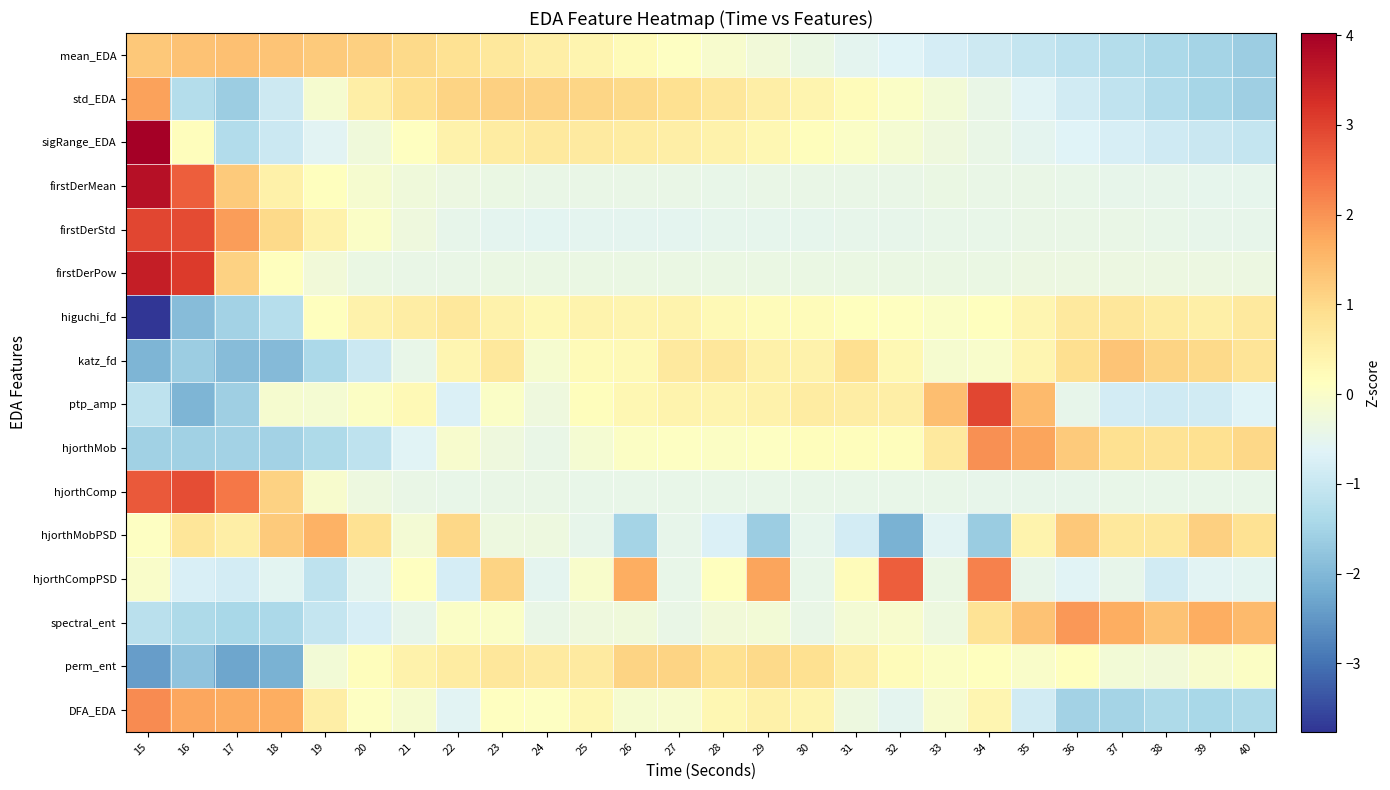

Reading left to right, list all the values displayed in this chart.

mean_EDA: 15=1.3	16=1.4	17=1.4	18=1.3	19=1.2	20=1.1	21=1.0	22=0.9	23=0.7	24=0.5	25=0.4	26=0.2	27=0.1	28=-0.1	29=-0.2	30=-0.4	31=-0.5	32=-0.6	33=-0.8	34=-0.9	35=-1.0	36=-1.2	37=-1.3	38=-1.4	39=-1.5	40=-1.6
std_EDA: 15=1.8	16=-1.3	17=-1.6	18=-0.9	19=-0.1	20=0.5	21=0.9	22=1.1	23=1.1	24=1.1	25=1.1	26=1.0	27=0.9	28=0.7	29=0.6	30=0.4	31=0.2	32=0.0	33=-0.2	34=-0.4	35=-0.6	36=-0.9	37=-1.1	38=-1.3	39=-1.5	40=-1.6
sigRange_EDA: 15=4.0	16=0.2	17=-1.3	18=-1.0	19=-0.6	20=-0.2	21=0.1	22=0.4	23=0.6	24=0.7	25=0.6	26=0.6	27=0.5	28=0.4	29=0.3	30=0.2	31=0.0	32=-0.1	33=-0.3	34=-0.4	35=-0.5	36=-0.6	37=-0.8	38=-0.9	39=-1.0	40=-1.1
firstDerMean: 15=3.7	16=2.6	17=1.2	18=0.5	19=0.1	20=-0.1	21=-0.2	22=-0.3	23=-0.4	24=-0.4	25=-0.4	26=-0.4	27=-0.4	28=-0.4	29=-0.4	30=-0.4	31=-0.4	32=-0.4	33=-0.4	34=-0.4	35=-0.4	36=-0.4	37=-0.5	38=-0.5	39=-0.5	40=-0.5
firstDerStd: 15=2.9	16=2.9	17=1.9	18=1.0	19=0.4	20=0.0	21=-0.3	22=-0.4	23=-0.5	24=-0.5	25=-0.5	26=-0.5	27=-0.5	28=-0.5	29=-0.5	30=-0.5	31=-0.5	32=-0.5	33=-0.4	34=-0.4	35=-0.4	36=-0.4	37=-0.4	38=-0.4	39=-0.5	40=-0.5
firstDerPow: 15=3.5	16=3.1	17=1.1	18=0.1	19=-0.2	20=-0.4	21=-0.4	22=-0.4	23=-0.4	24=-0.4	25=-0.4	26=-0.4	27=-0.4	28=-0.4	29=-0.4	30=-0.4	31=-0.4	32=-0.4	33=-0.4	34=-0.4	35=-0.4	36=-0.3	37=-0.3	38=-0.3	39=-0.3	40=-0.3
higuchi_fd: 15=-3.8	16=-1.9	17=-1.5	18=-1.3	19=0.1	20=0.4	21=0.6	22=0.7	23=0.4	24=0.3	25=0.4	26=0.4	27=0.4	28=0.3	29=0.2	30=0.2	31=0.1	32=0.1	33=0.0	34=0.2	35=0.4	36=0.7	37=0.7	38=0.6	39=0.5	40=0.7
katz_fd: 15=-2.1	16=-1.6	17=-1.9	18=-2.0	19=-1.4	20=-1.0	21=-0.4	22=0.3	23=0.7	24=-0.1	25=0.2	26=0.3	27=0.6	28=0.7	29=0.5	30=0.5	31=0.9	32=0.3	33=-0.1	34=-0.0	35=0.4	36=0.9	37=1.3	38=1.1	39=1.0	40=0.8
ptp_amp: 15=-1.1	16=-2.0	17=-1.6	18=-0.1	19=-0.1	20=0.0	21=0.3	22=-0.7	23=0.0	24=-0.3	25=0.2	26=0.3	27=0.4	28=0.4	29=0.4	30=0.6	31=0.6	32=0.6	33=1.4	34=3.0	35=1.5	36=-0.5	37=-0.8	38=-0.9	39=-0.8	40=-0.6
hjorthMob: 15=-1.5	16=-1.5	17=-1.5	18=-1.5	19=-1.4	20=-1.1	21=-0.6	22=-0.1	23=-0.3	24=-0.4	25=-0.1	26=0.0	27=0.1	28=0.1	29=0.1	30=0.2	31=0.2	32=0.2	33=0.7	34=2.0	35=1.8	36=1.2	37=0.9	38=0.8	39=0.9	40=1.0
hjorthComp: 15=2.7	16=2.9	17=2.3	18=1.1	19=-0.1	20=-0.3	21=-0.4	22=-0.4	23=-0.4	24=-0.4	25=-0.4	26=-0.4	27=-0.4	28=-0.4	29=-0.4	30=-0.4	31=-0.4	32=-0.4	33=-0.4	34=-0.5	35=-0.5	36=-0.4	37=-0.4	38=-0.4	39=-0.4	40=-0.4
hjorthMobPSD: 15=0.1	16=0.8	17=0.5	18=1.3	19=1.6	20=0.8	21=-0.2	22=1.0	23=-0.3	24=-0.3	25=-0.4	26=-1.5	27=-0.5	28=-0.7	29=-1.6	30=-0.5	31=-0.8	32=-2.1	33=-0.6	34=-1.6	35=0.4	36=1.3	37=0.7	38=0.7	39=1.1	40=0.8
hjorthCompPSD: 15=-0.0	16=-0.7	17=-0.8	18=-0.6	19=-1.1	20=-0.5	21=0.1	22=-0.8	23=1.1	24=-0.5	25=-0.0	26=1.7	27=-0.4	28=0.2	29=1.8	30=-0.4	31=0.2	32=2.7	33=-0.4	34=2.2	35=-0.5	36=-0.6	37=-0.5	38=-0.9	39=-0.6	40=-0.6
spectral_ent: 15=-1.2	16=-1.4	17=-1.4	18=-1.4	19=-1.0	20=-0.8	21=-0.5	22=0.0	23=0.0	24=-0.4	25=-0.3	26=-0.2	27=-0.4	28=-0.2	29=-0.2	30=-0.4	31=-0.2	32=-0.1	33=-0.3	34=0.8	35=1.3	36=2.0	37=1.7	38=1.4	39=1.7	40=1.5
perm_ent: 15=-2.4	16=-1.8	17=-2.3	18=-2.1	19=-0.2	20=0.2	21=0.4	22=0.6	23=0.7	24=0.6	25=0.6	26=1.1	27=1.1	28=0.9	29=1.0	30=0.9	31=0.5	32=0.2	33=0.1	34=0.1	35=-0.0	36=0.2	37=-0.2	38=-0.2	39=-0.1	40=0.1
DFA_EDA: 15=2.1	16=1.7	17=1.7	18=1.7	19=0.6	20=0.1	21=-0.1	22=-0.6	23=0.1	24=0.1	25=0.3	26=-0.1	27=-0.1	28=0.3	29=0.5	30=0.4	31=-0.3	32=-0.5	33=-0.1	34=0.3	35=-0.9	36=-1.5	37=-1.5	38=-1.4	39=-1.4	40=-1.4